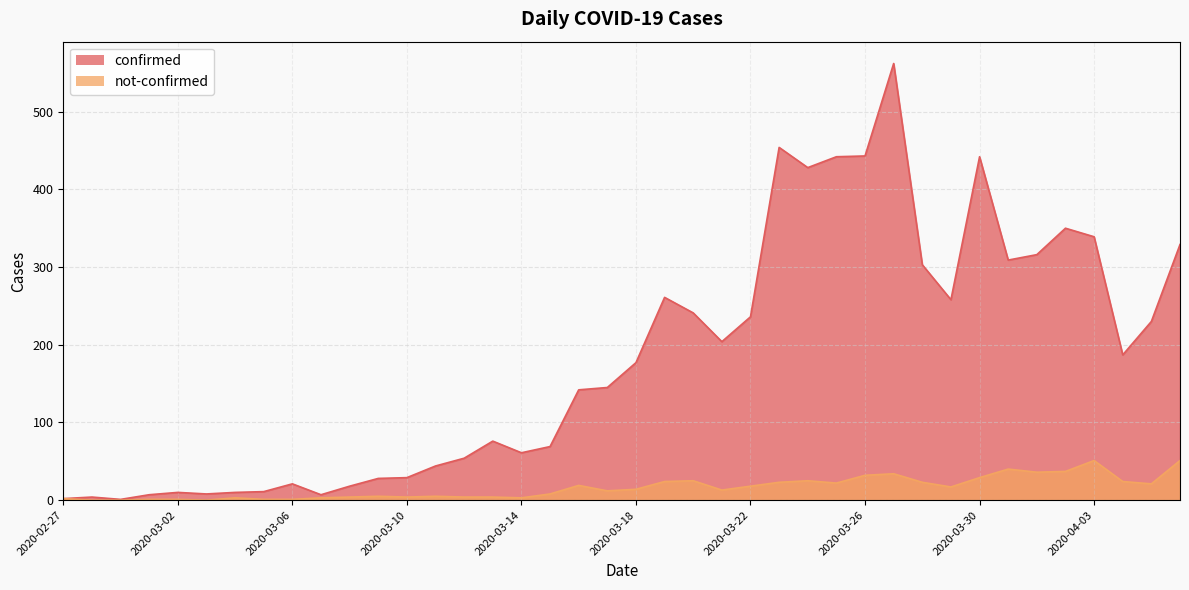

Does the chart have visible grid lines?

Yes